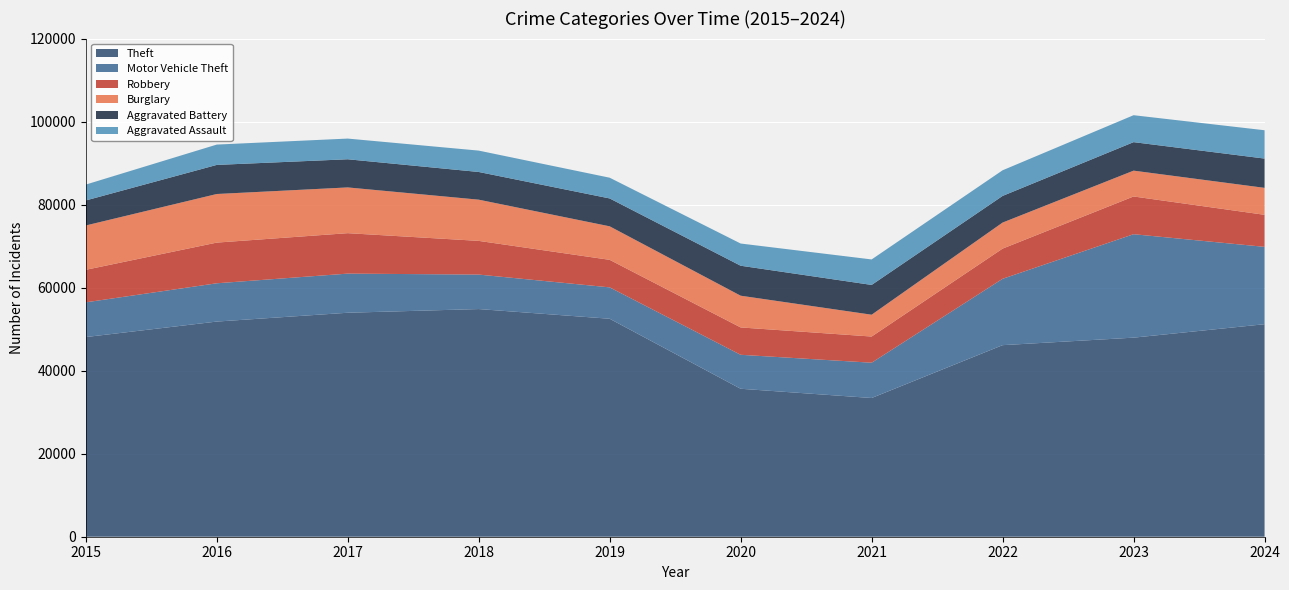

Reading right to left, list all the values displayed in this chart.

Theft: 2024=51193	2023=47955	2022=46147	2021=33415	2020=35643	2019=52506	2018=54843	2017=53955	2016=51828	2015=48096
Motor Vehicle Theft: 2024=18634	2023=24919	2022=15986	2021=8504	2020=8182	2019=7561	2018=8306	2017=9427	2016=9224	2015=8366
Robbery: 2024=7720	2023=9092	2022=7274	2021=6307	2020=6591	2019=6634	2018=8120	2017=9743	2016=9801	2015=7835
Burglary: 2024=6494	2023=6221	2022=6273	2021=5255	2020=7643	2019=8073	2018=9926	2017=11019	2016=11706	2015=10682
Aggravated Battery: 2024=7053	2023=6866	2022=6418	2021=7175	2020=7221	2019=6716	2018=6671	2017=6783	2016=7007	2015=6025
Aggravated Assault: 2024=6824	2023=6488	2022=6176	2021=6140	2020=5350	2019=4994	2018=5148	2017=4983	2016=4900	2015=3824